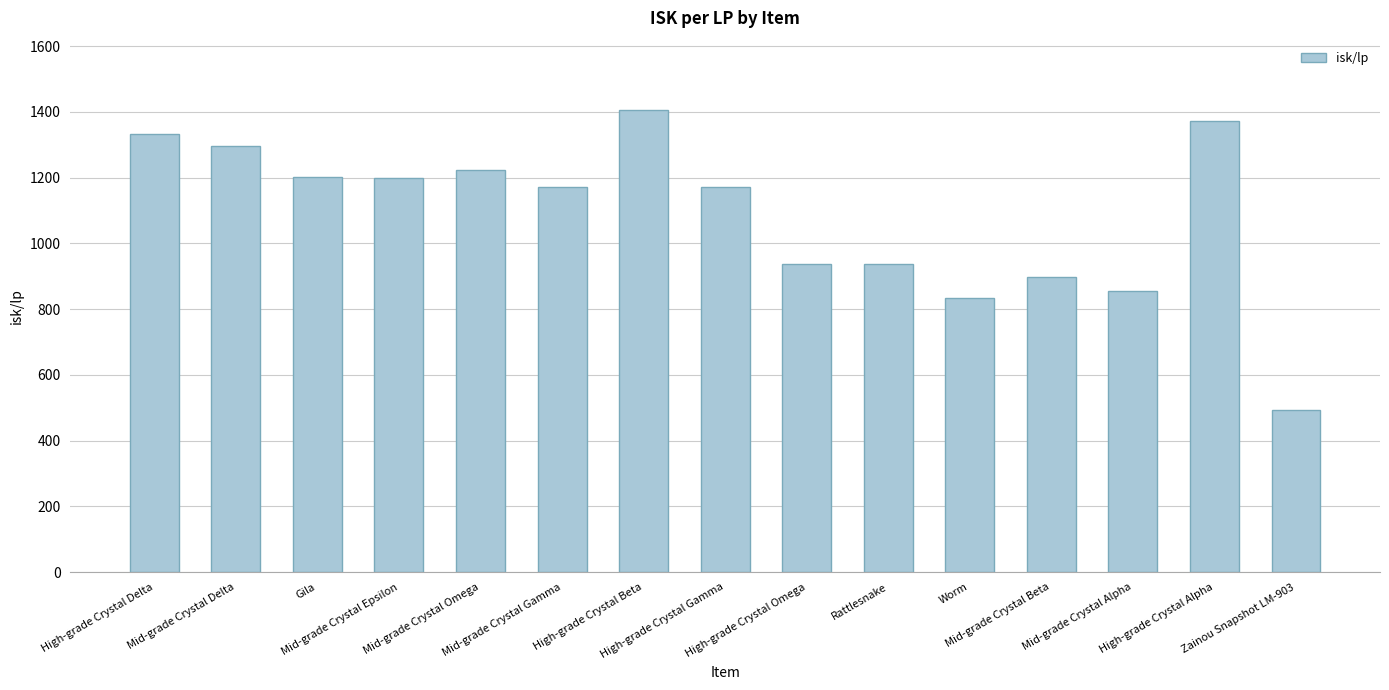

How many values are below 1172?

7